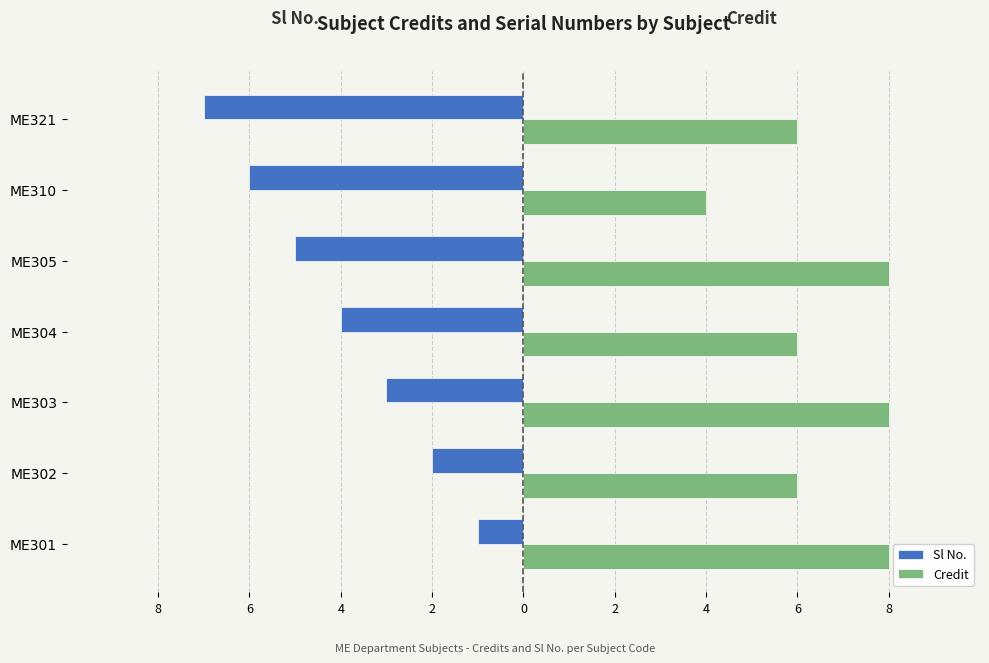

Reading left to right, list all the values displayed in this chart.

Sl No.: -1	-2	-3	-4	-5	-6	-7
Credit: 8	6	8	6	8	4	6